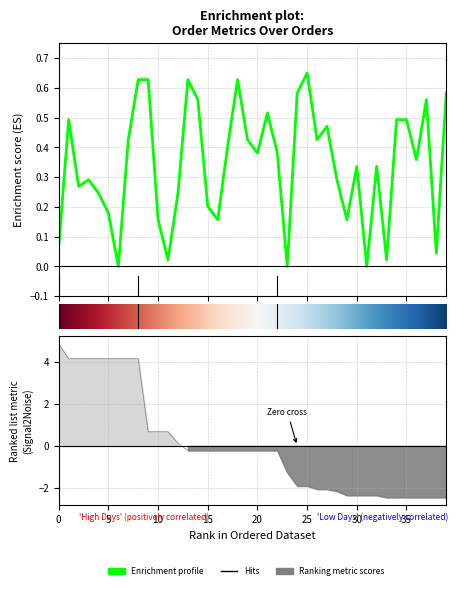

Is this an area chart (filled region under the line)?

No